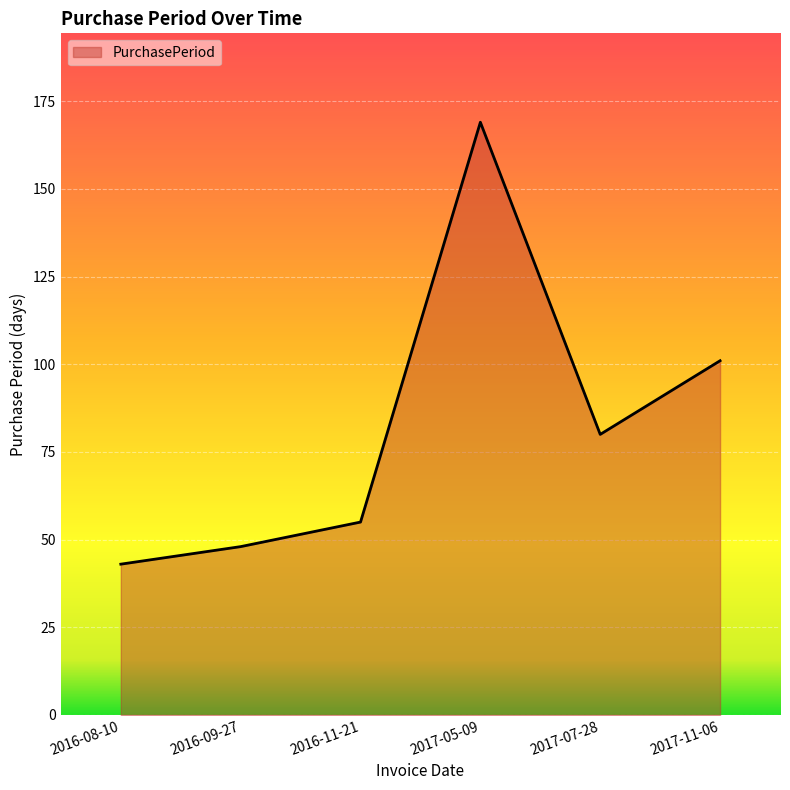

What is the difference between the second highest and minimum values?

58